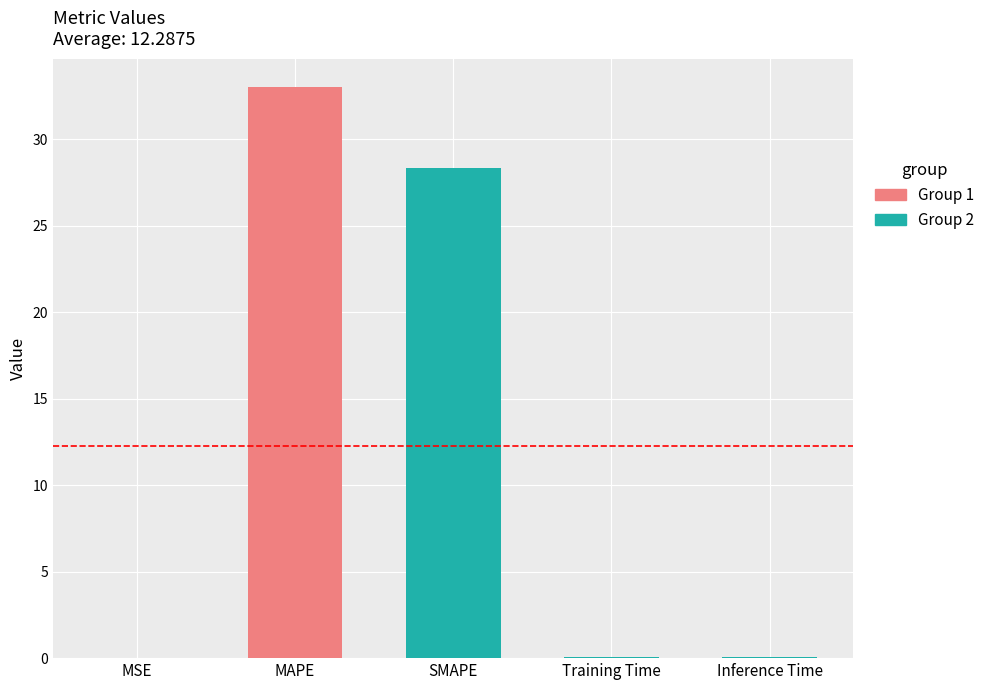

Reading left to right, transcribe all the data shown in this chart.

0.0	33.0	28.3	0.0	0.1